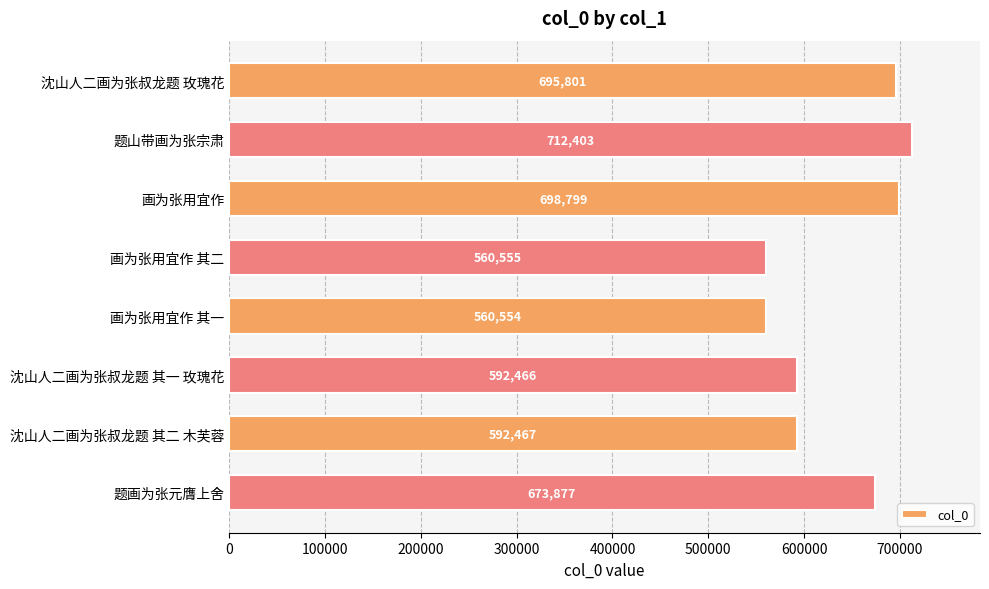

Reading top to bottom, extract all data points from this chart.

695801	712403	698799	560555	560554	592466	592467	673877